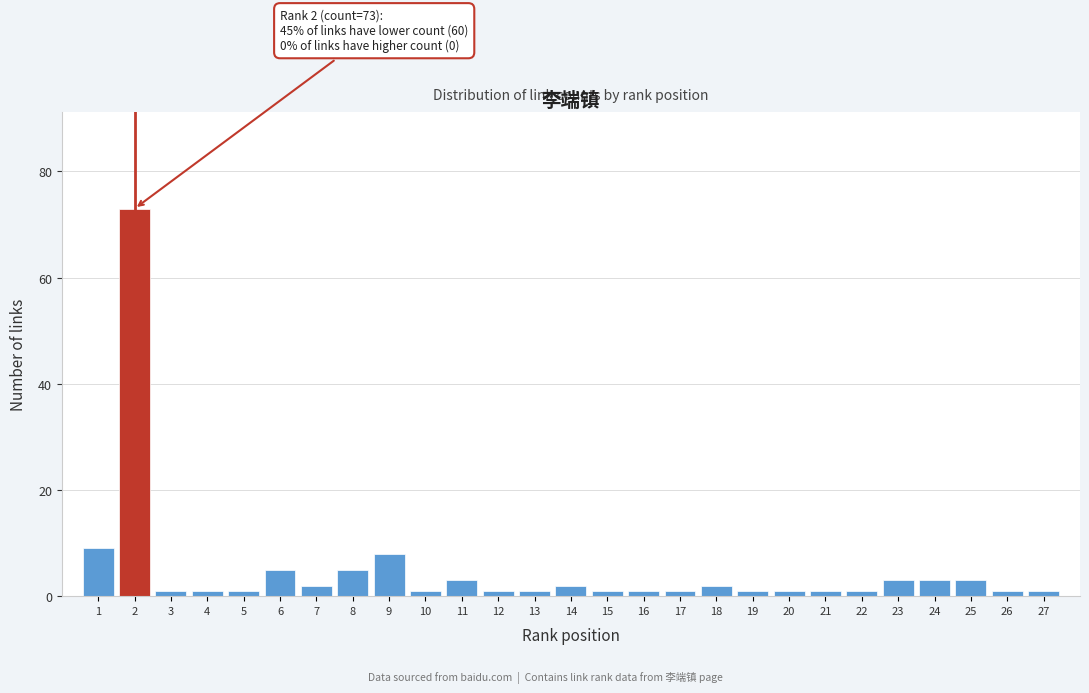

Reading left to right, what are all the values shown in this chart?

1=9	2=73	3=1	4=1	5=1	6=5	7=2	8=5	9=8	10=1	11=3	12=1	13=1	14=2	15=1	16=1	17=1	18=2	19=1	20=1	21=1	22=1	23=3	24=3	25=3	26=1	27=1